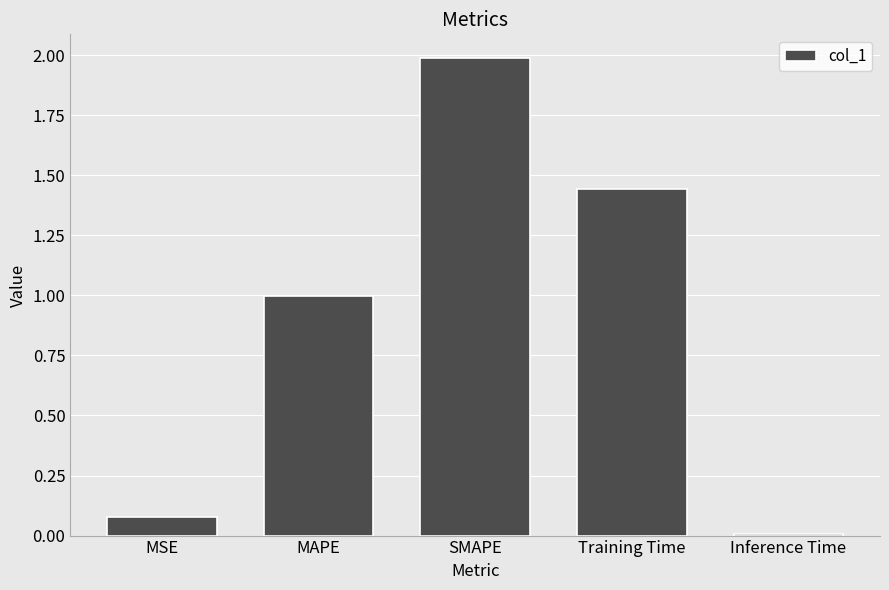

What is the sum of the values at MAPE and MSE?

1.1